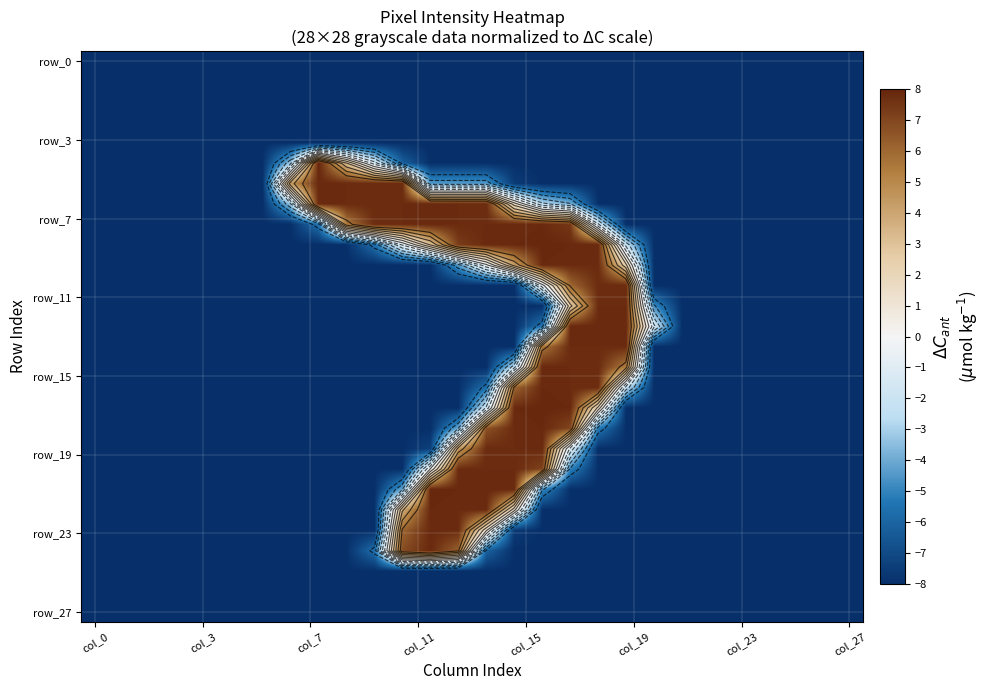

What is the smallest value displayed?

-8.0